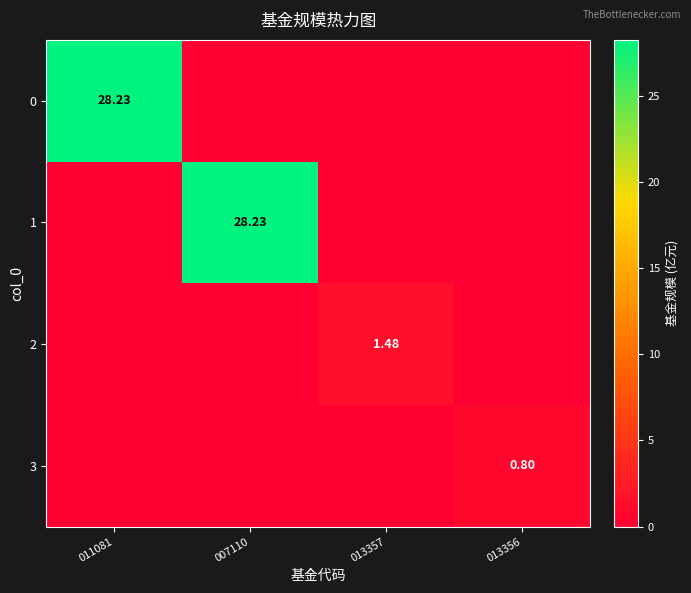

At which label does 3 reach its peak?

013356